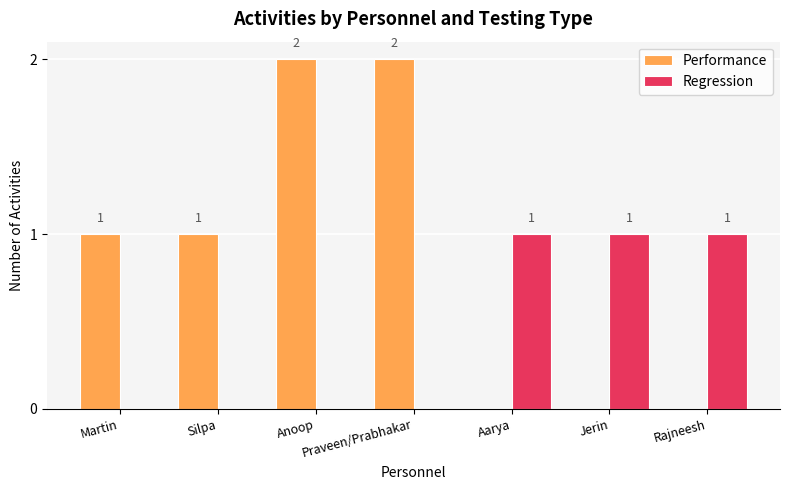

What is the highest value of the Regression series?

1